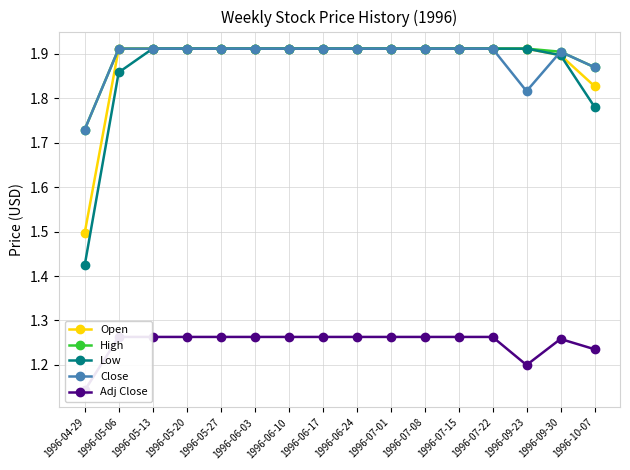

What is the difference between the maximum and minimum values in the Close series?

0.2